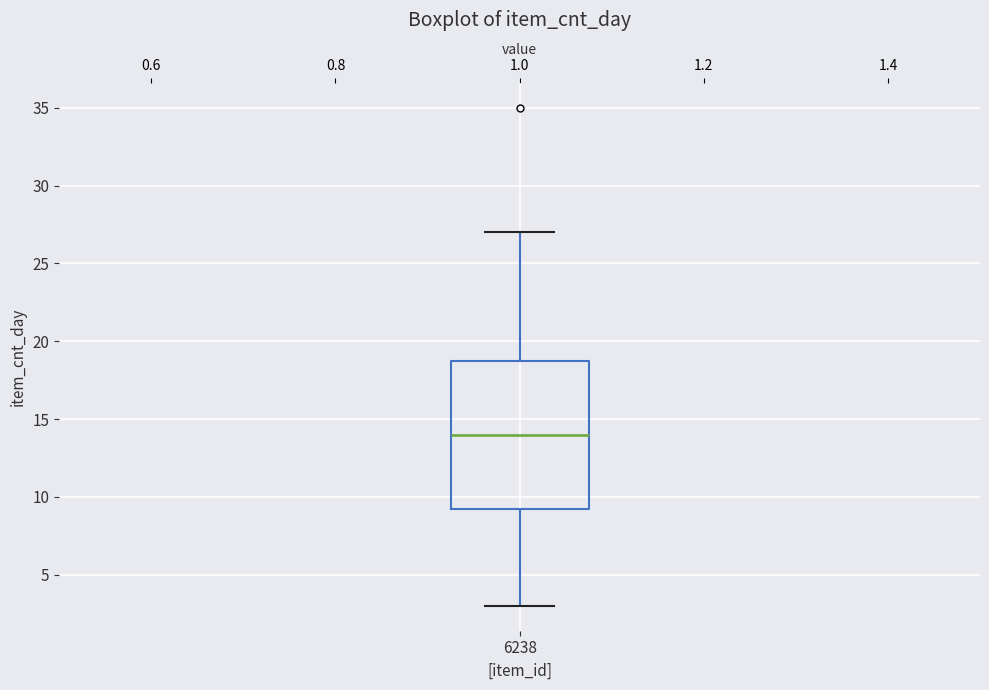

Transcribe this box plot: give where the median line is, the range the box spans, and where the two whiskers end, as read against the y-axis. The values are not printed on the chart, so give them approximately, as read against the axis.

median 14.0, box 9.5 to 19.0, whiskers 3.0 to 27.0